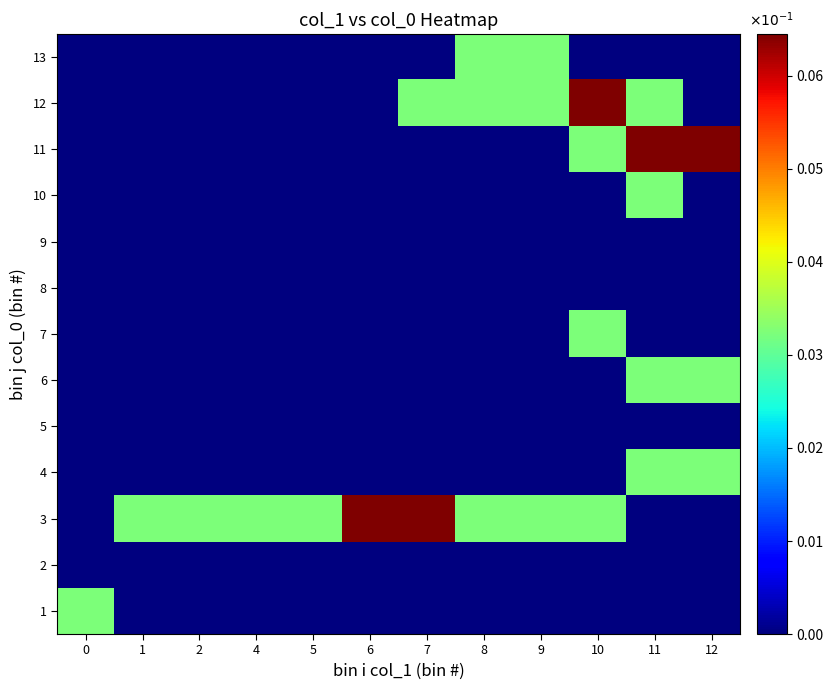

Which series has the largest total across all categories?

3